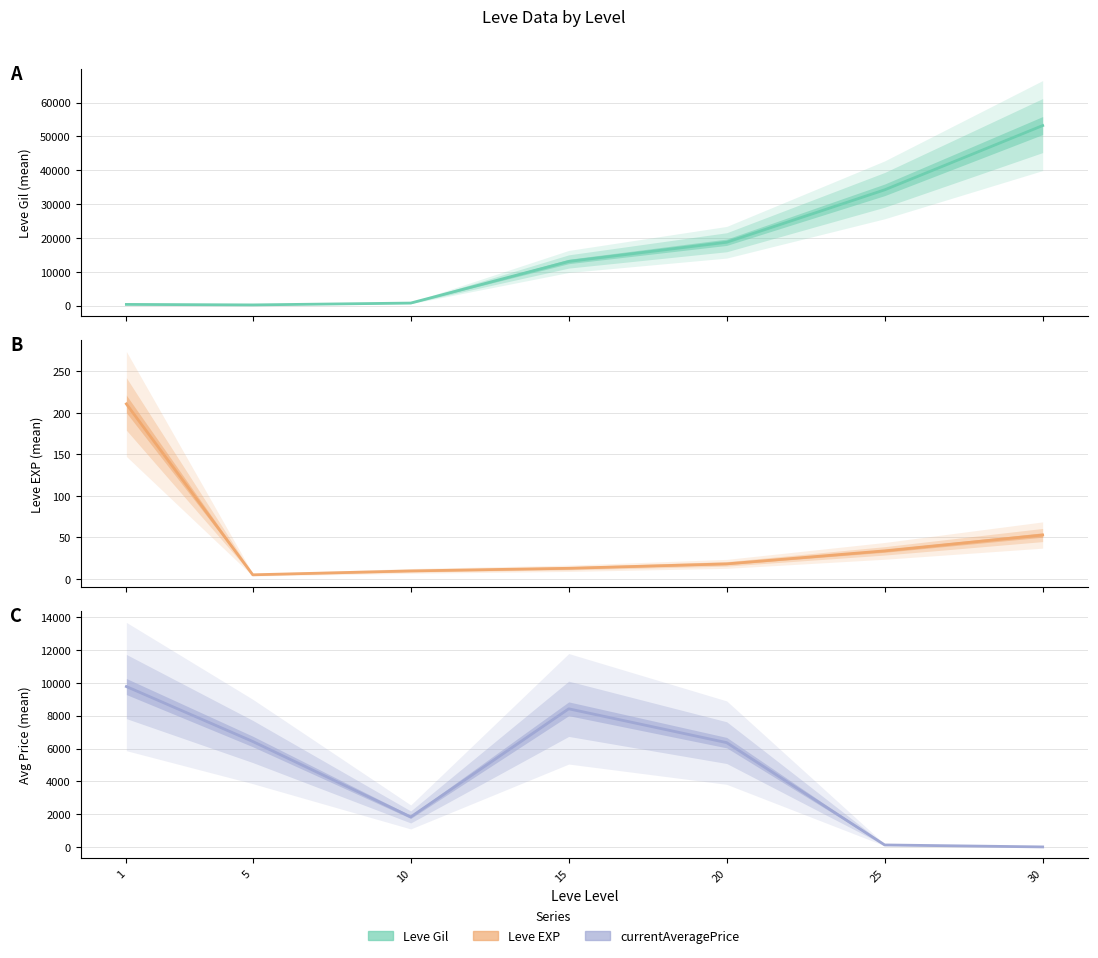

List the series in order of their overall mean, highest first.

Leve Gil (mean), Avg Price (mean), Leve EXP (mean)